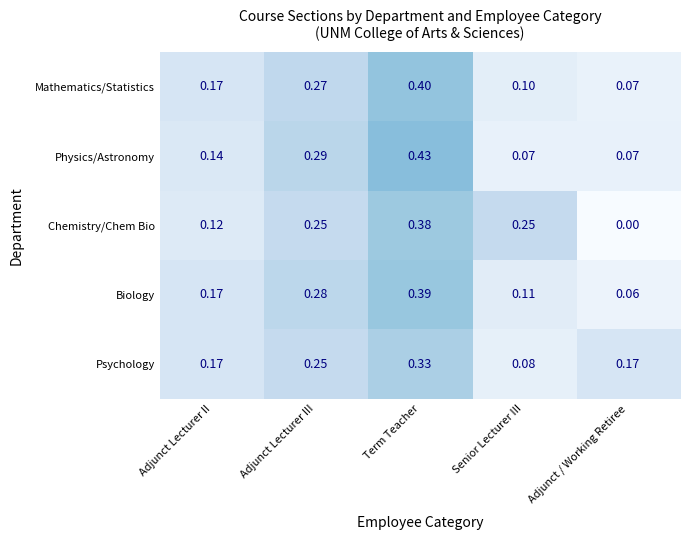

Where is Psychology nearest to the value 0?

Senior Lecturer III